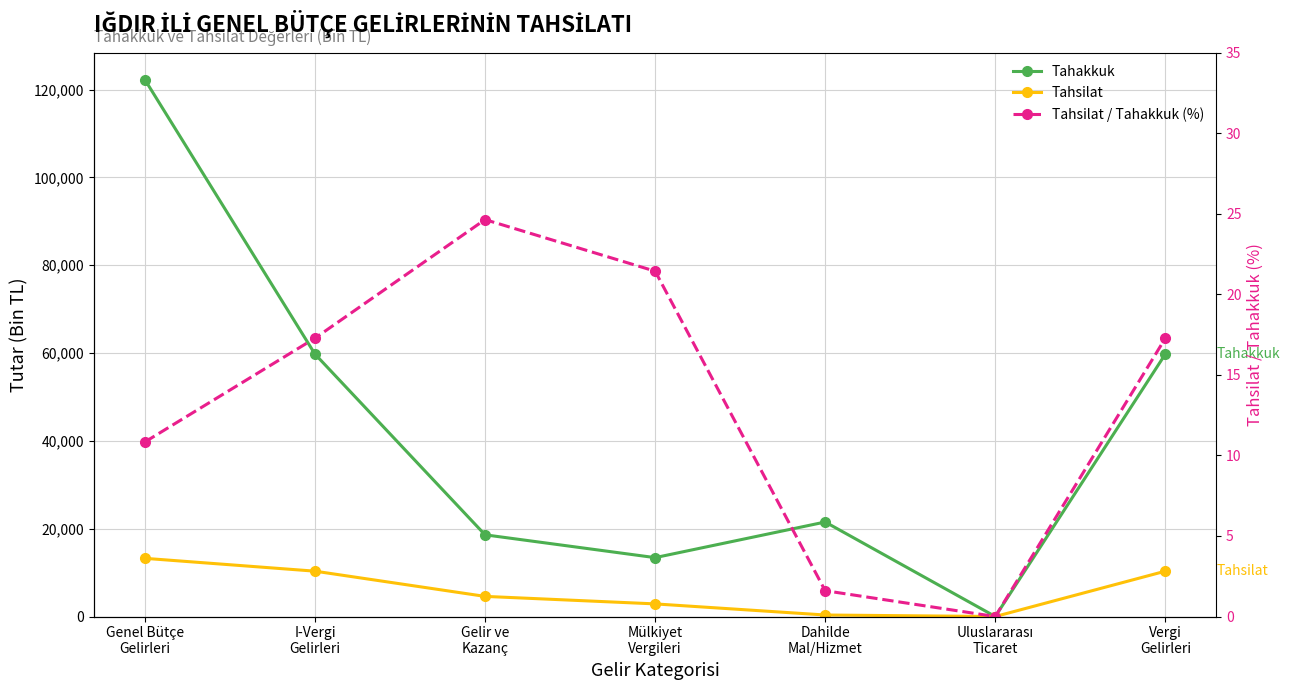

What is the difference between the Tahakkuk values at Dahilde
Mal/Hizmet and Uluslararası
Ticaret?

21525.0